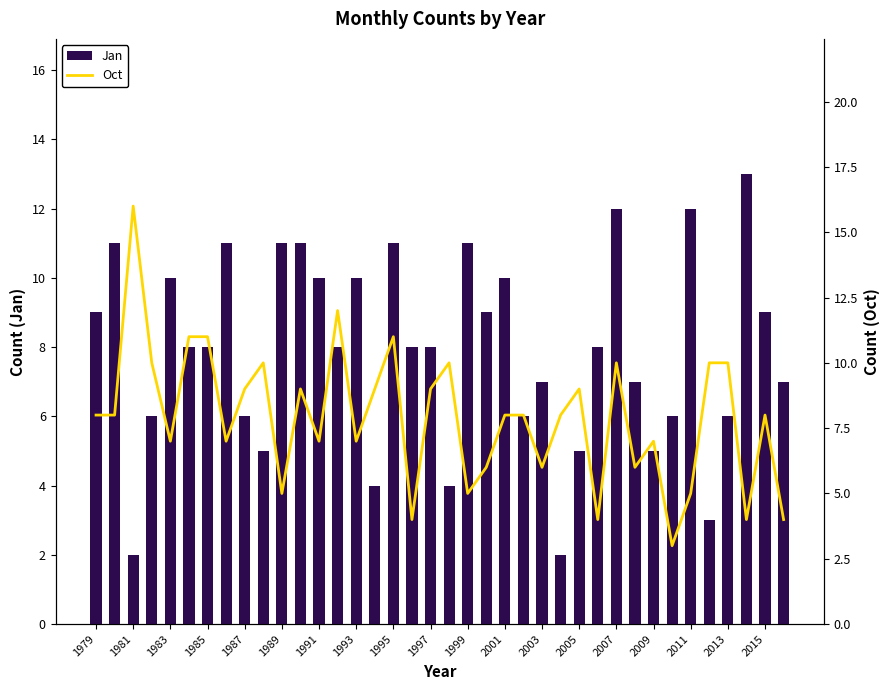

Reading left to right, transcribe all the data shown in this chart.

Jan: 9	11	2	6	10	8	8	11	6	5	11	11	10	8	10	4	11	8	8	4	11	9	10	6	7	2	5	8	12	7	5	6	12	3	6	13	9	7
Oct: 8	8	16	10	7	11	11	7	9	10	5	9	7	12	7	9	11	4	9	10	5	6	8	8	6	8	9	4	10	6	7	3	5	10	10	4	8	4